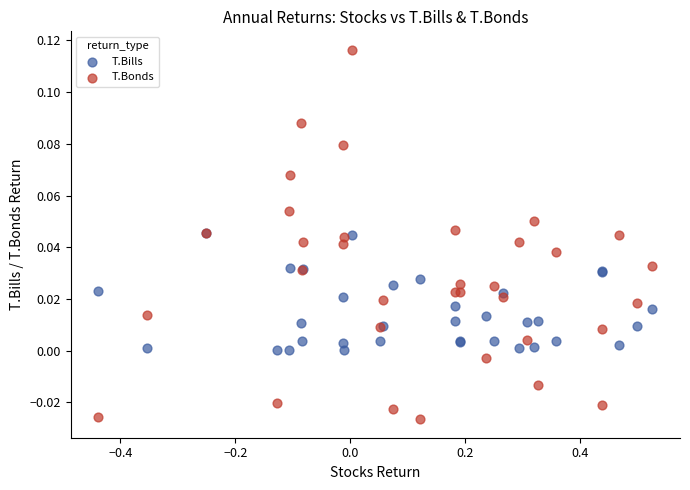

Which series contains the lowest Y value?

T.Bonds